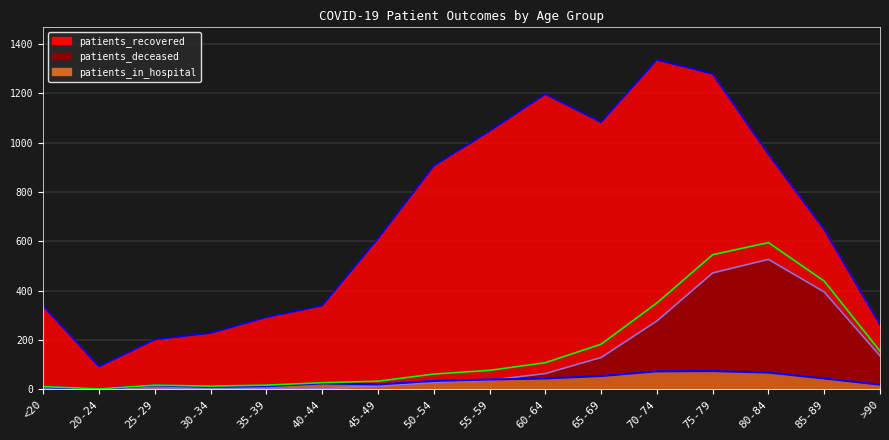

Which series has the largest total across all categories?

patients_recovered